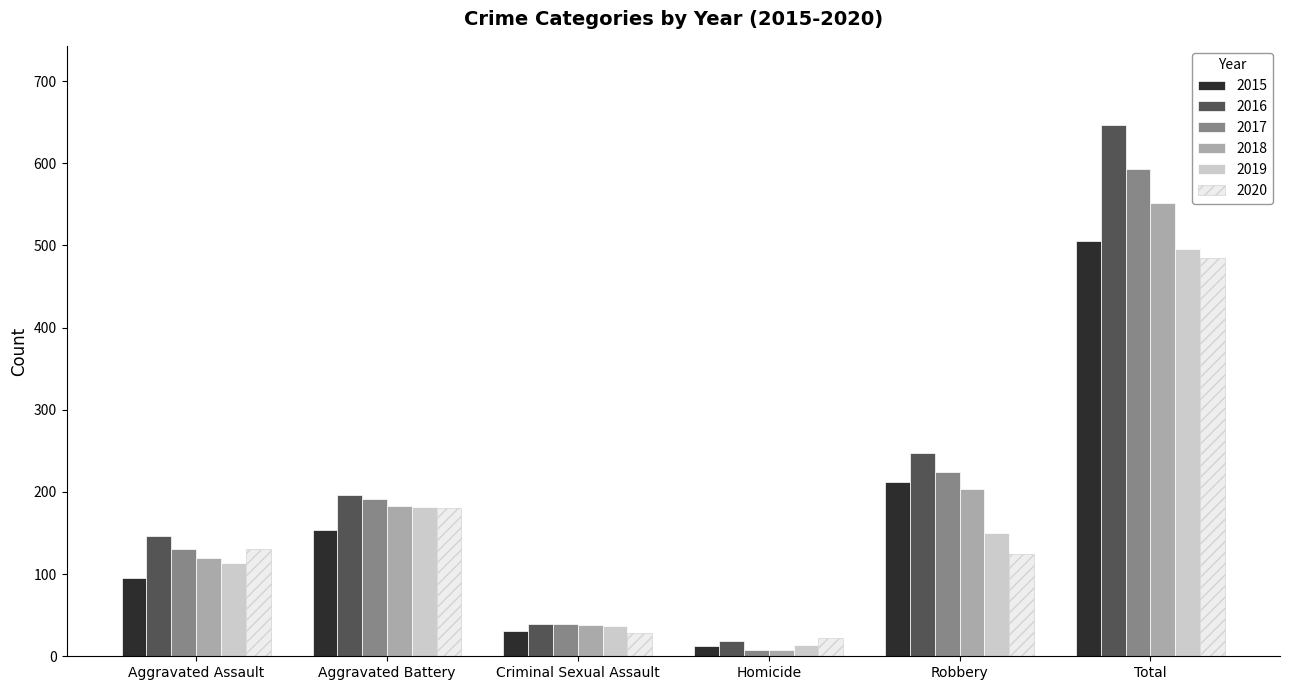

Is the value of 2016 at Robbery greater than the value of 2015 at Aggravated Battery?

Yes